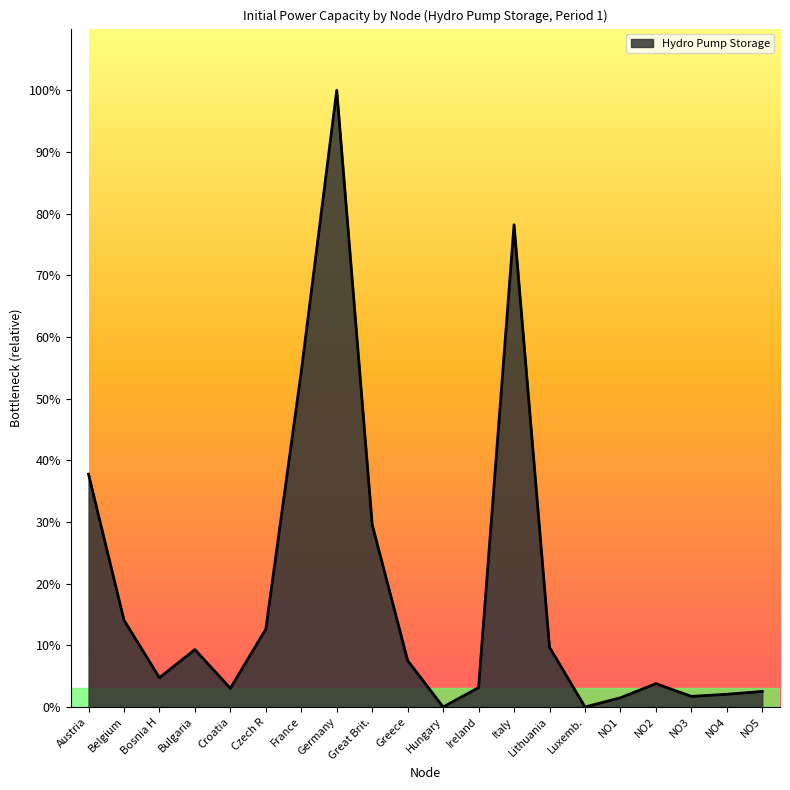

Reading left to right, transcribe all the data shown in this chart.

Austria=3503.3	Belgium=1308.0	Bosnia H=440.0	Bulgaria=864.0	Croatia=281.0	Czech R=1172.0	France=5050.0	Germany=9280.2	Great Brit.=2744.0	Greece=699.0	Hungary=0.0	Ireland=292.0	Italy=7256.0	Lithuania=900.0	Luxemb.=0.0	NO1=138.4	NO2=351.4	NO3=159.7	NO4=191.6	NO5=234.2